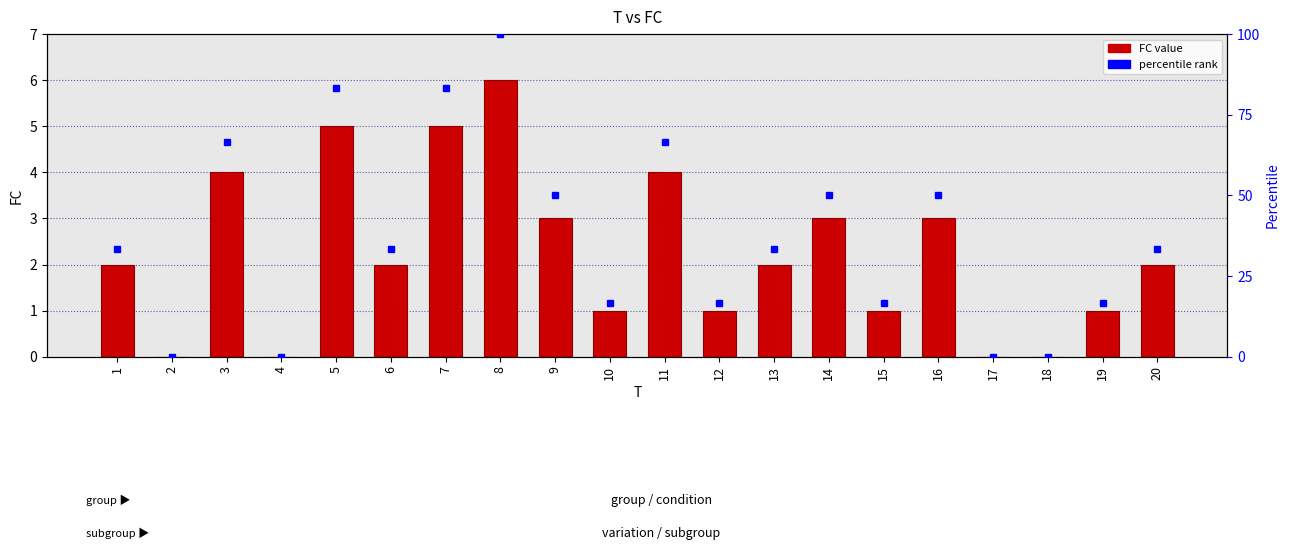

How many positive values are there?

16